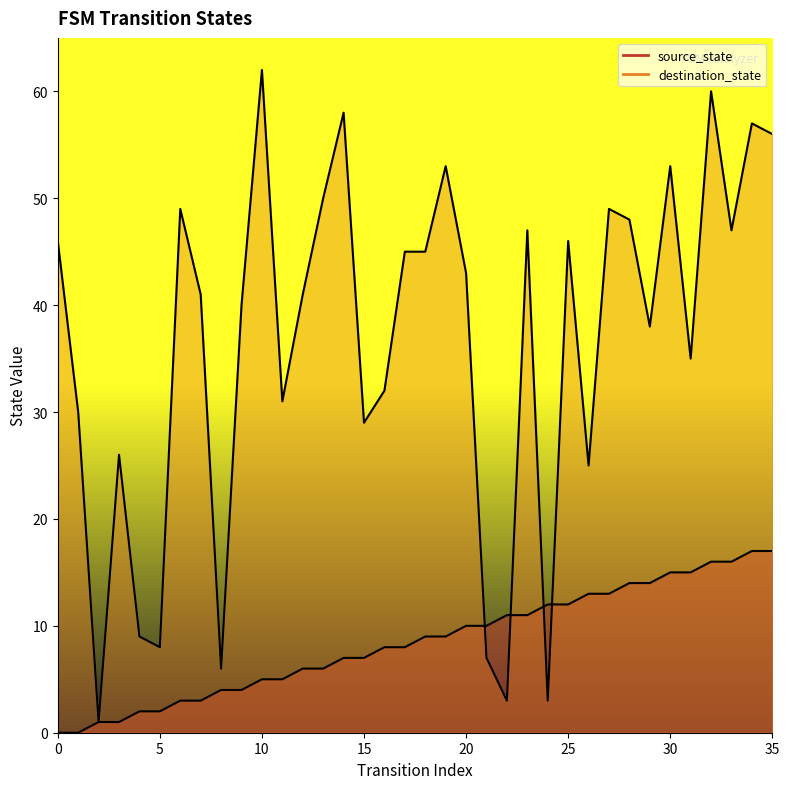

What is the value of the source_state point at the 27th from the left?

13